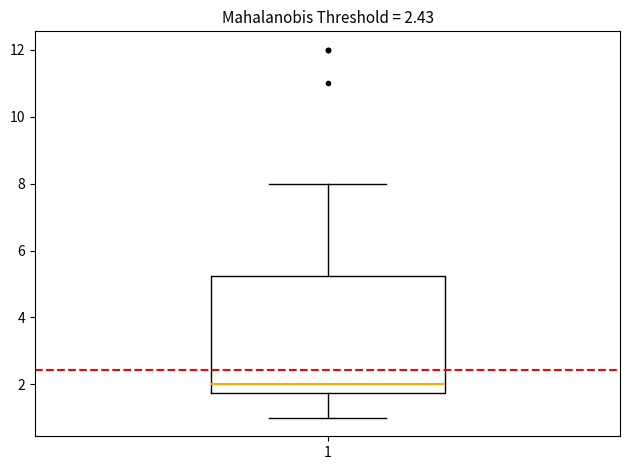

Where is the upper edge of the box at x = 1 on the y-axis? The values are not printed on the chart, so give them approximately, as read against the axis.

5.2